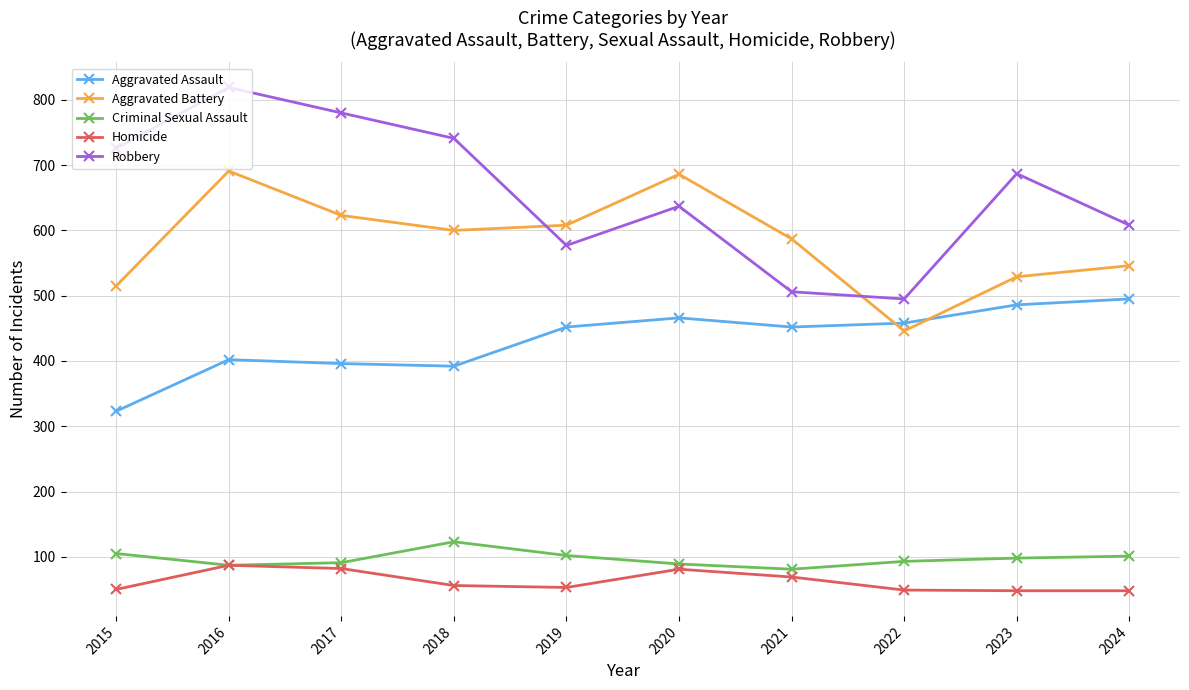

How many data points does each series have?

10